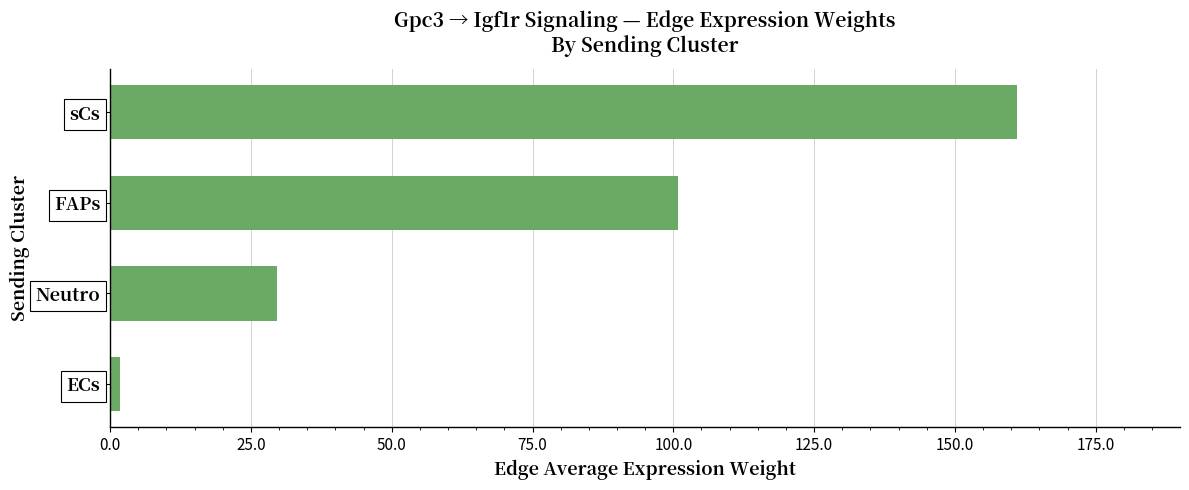

List the labels in order of value, smallest first.

ECs, Neutro, FAPs, sCs